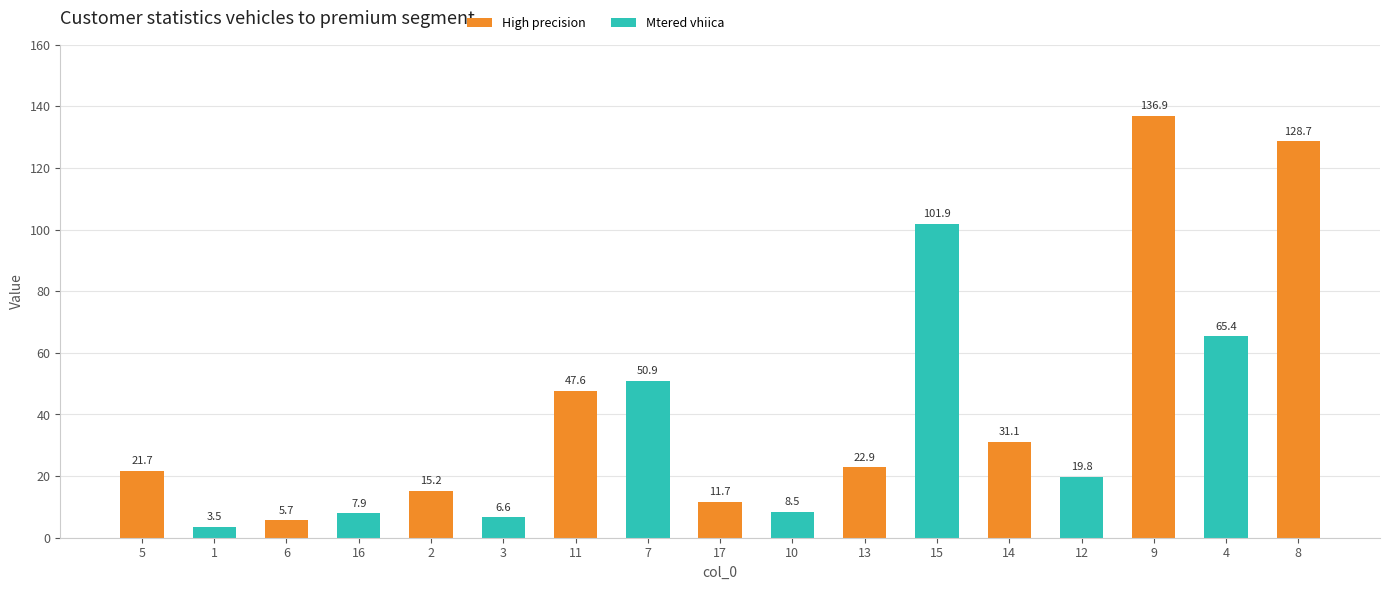

Reading left to right, list all the values displayed in this chart.

21.7	3.5	5.7	7.9	15.2	6.6	47.6	50.9	11.7	8.5	22.9	101.9	31.1	19.8	136.9	65.4	128.7